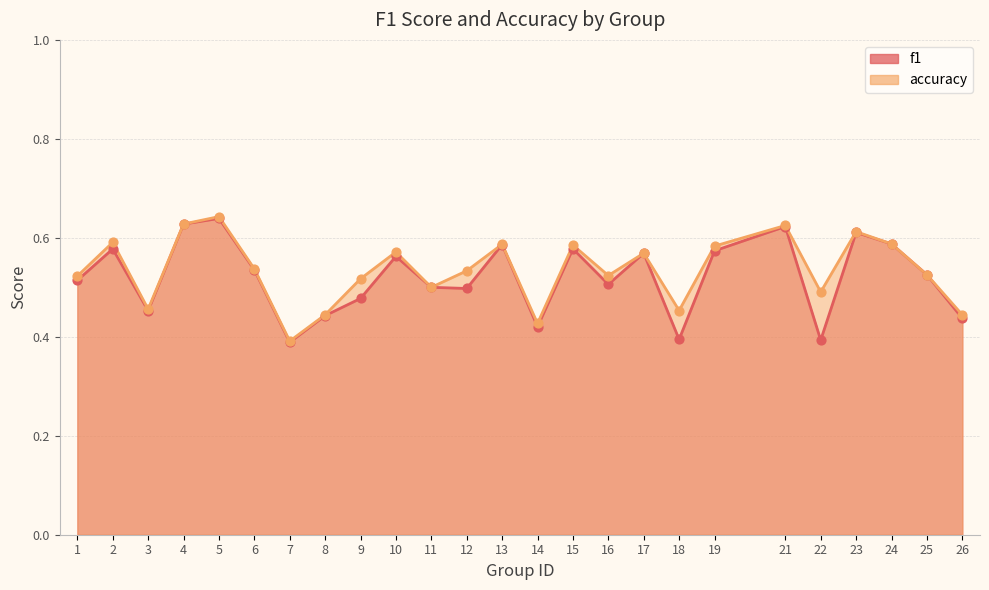

Which series reaches the minimum Y coordinate?

f1